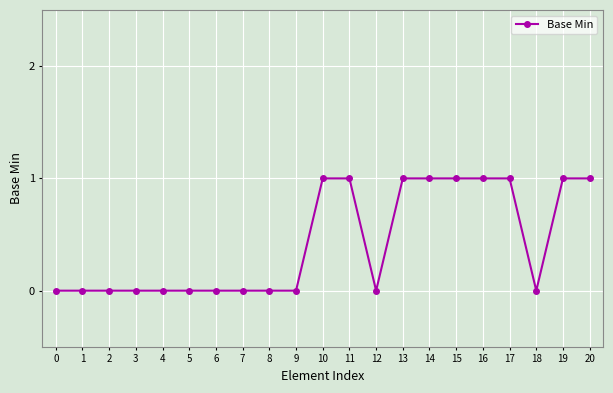

Which has a higher value, 3 or 11?

11